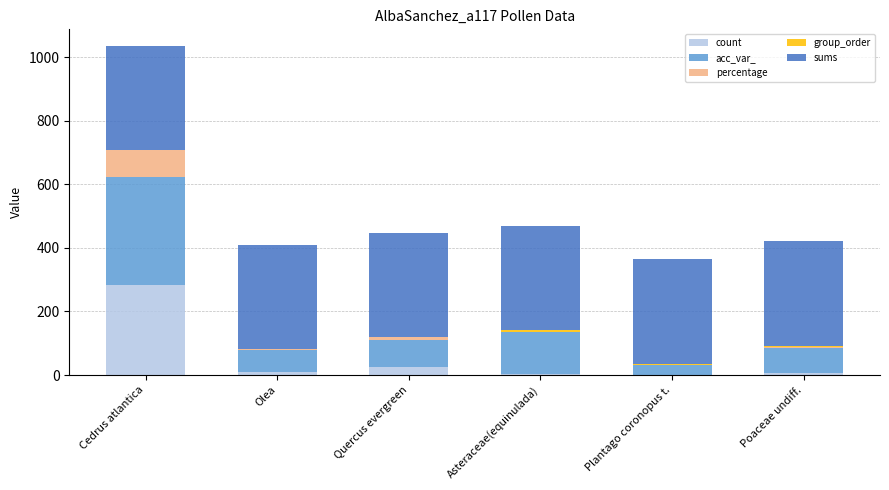

What is the sum of all count values?

328.0